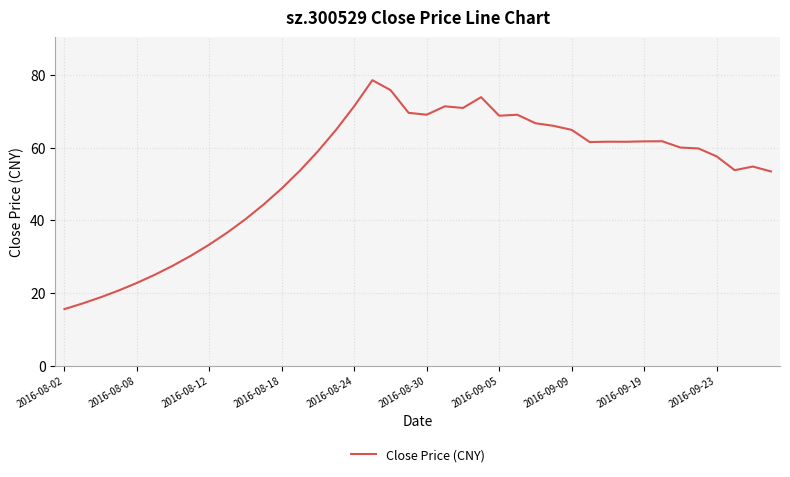

What is the minimum value shown in the chart?

15.6